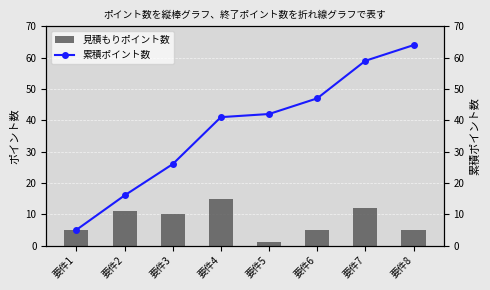

List the series in order of their peak value, highest first.

累積ポイント数, 見積もりポイント数